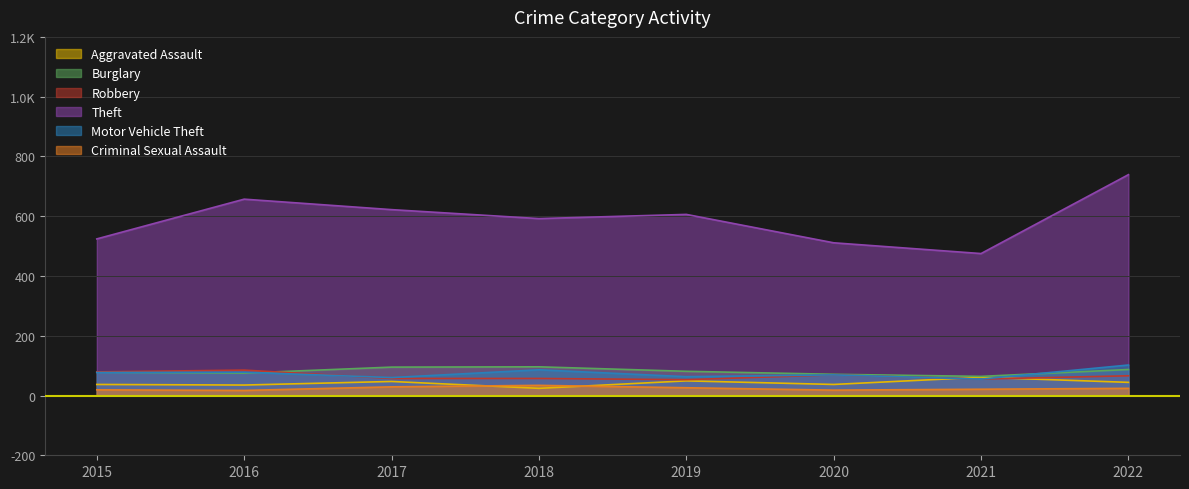

After their last crossing, which series has the higher values: Criminal Sexual Assault or Aggravated Assault?

Aggravated Assault